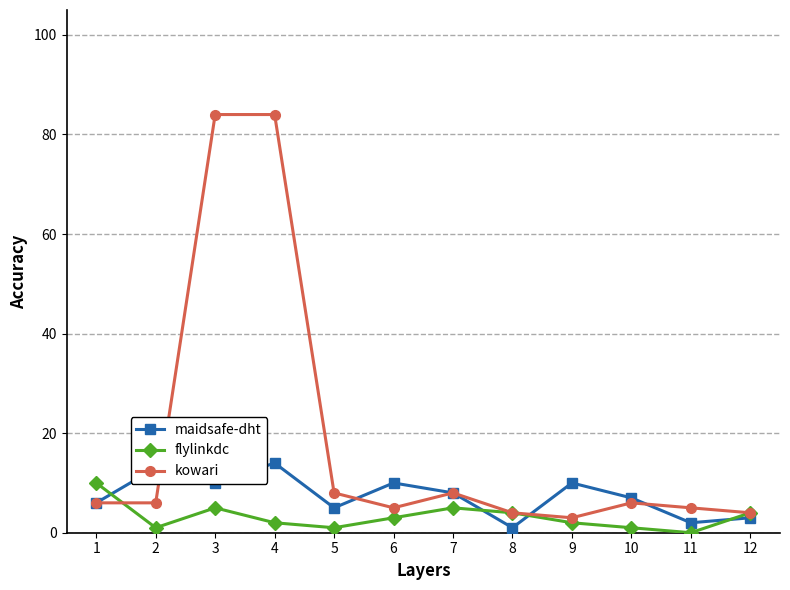

How many values in the maidsafe-dht series are below 8?

6